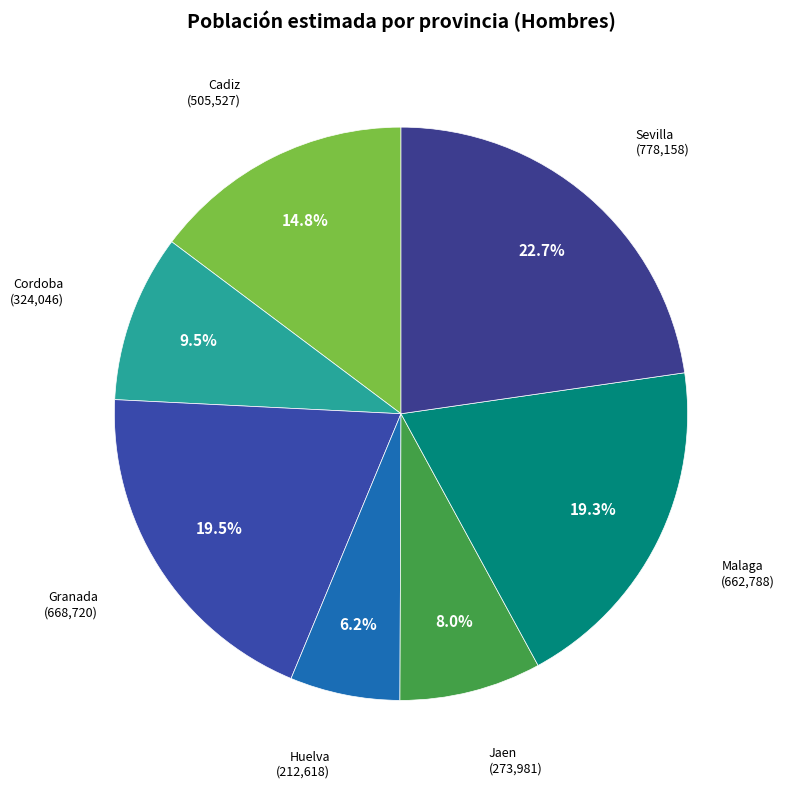

Does Cadiz account for over 50% of the chart?

No